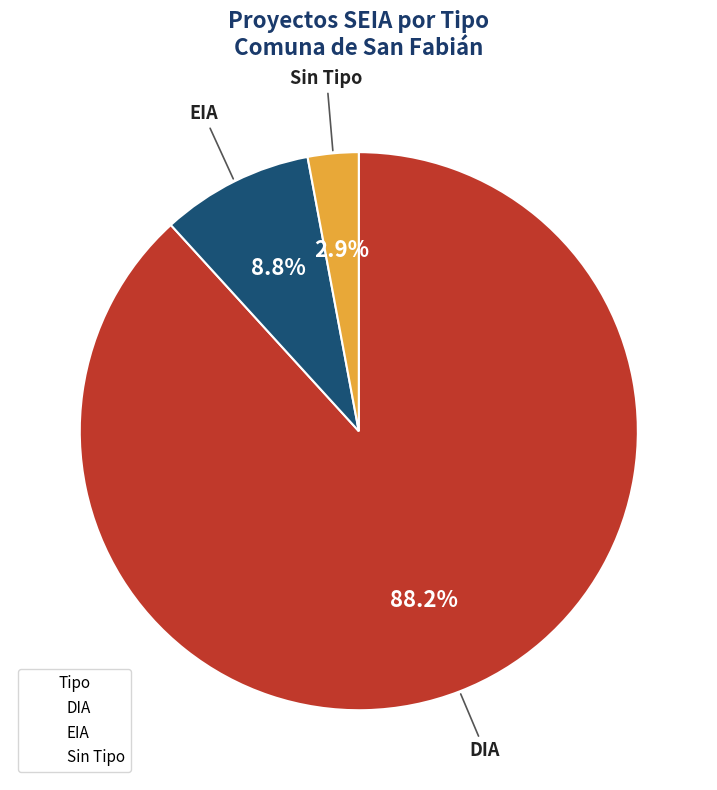

How many slices are in this pie chart?

3